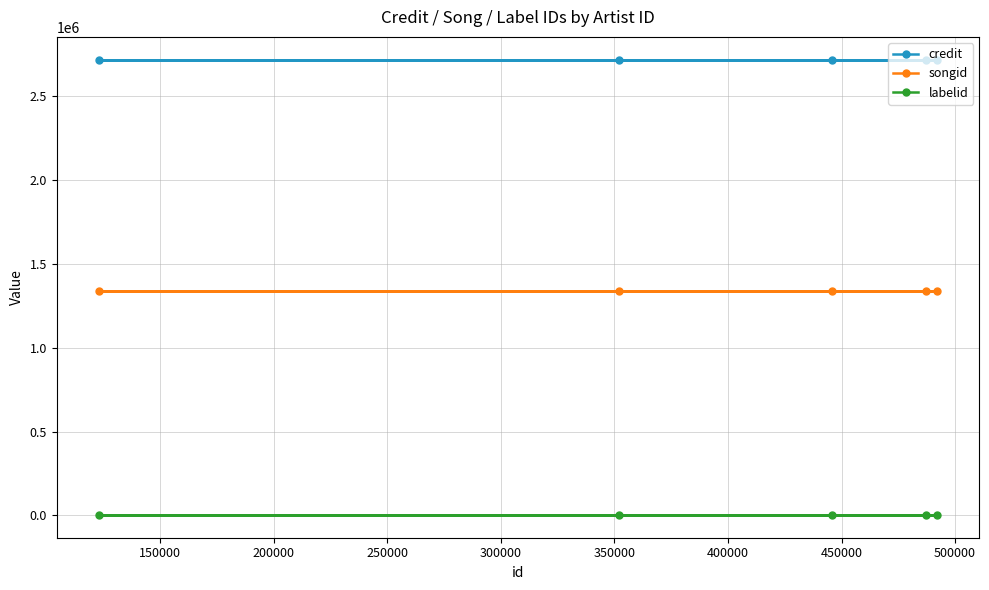

What are all the series names shown in the legend?

credit, songid, labelid